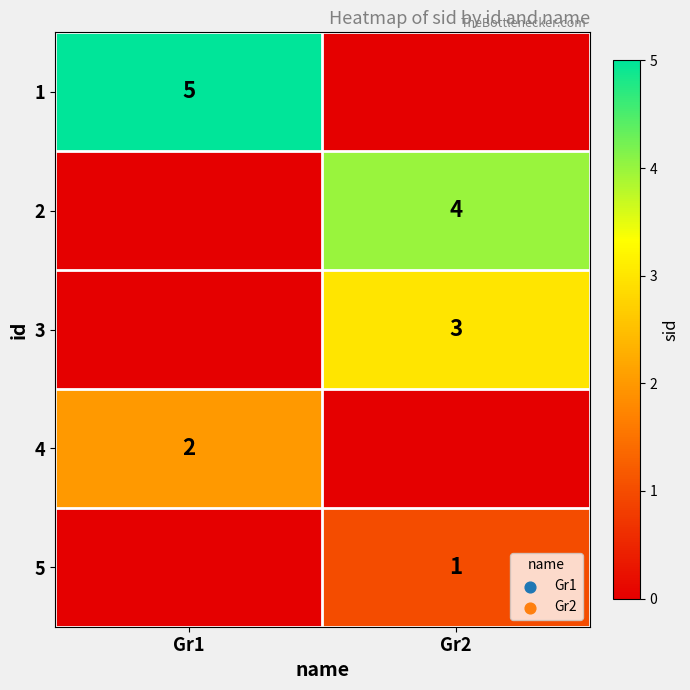

Is it true that 3 equals 4 at Gr2?

False